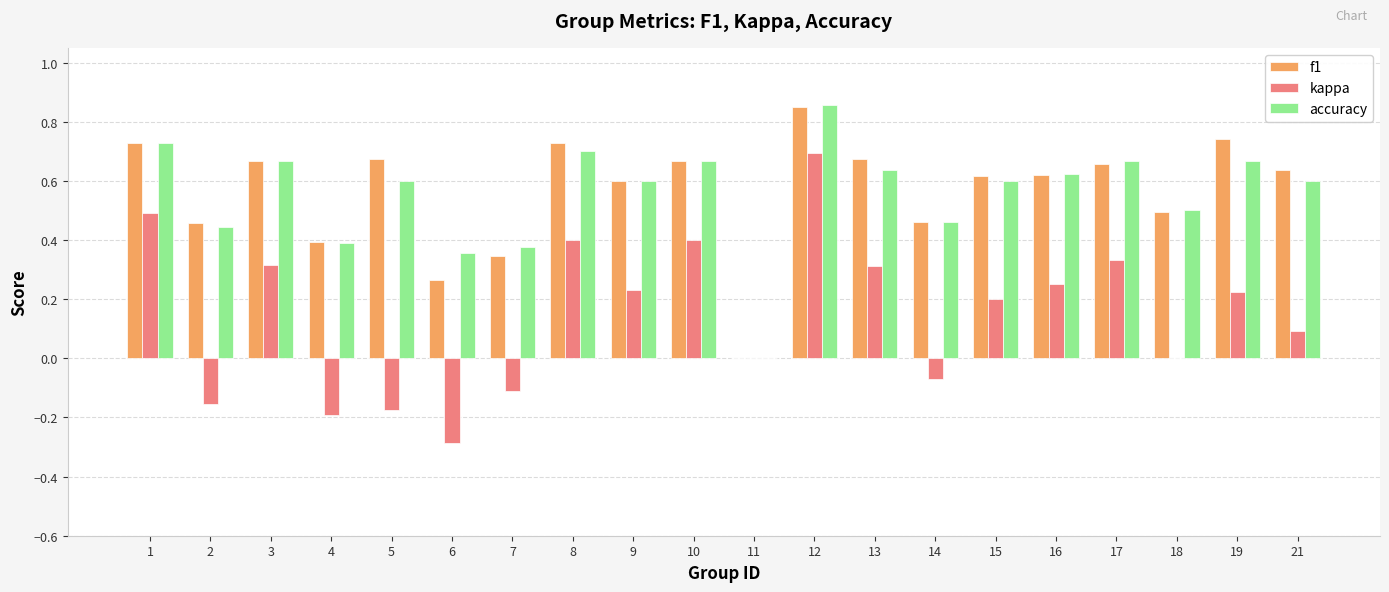

How many categories are shown in the chart?

20